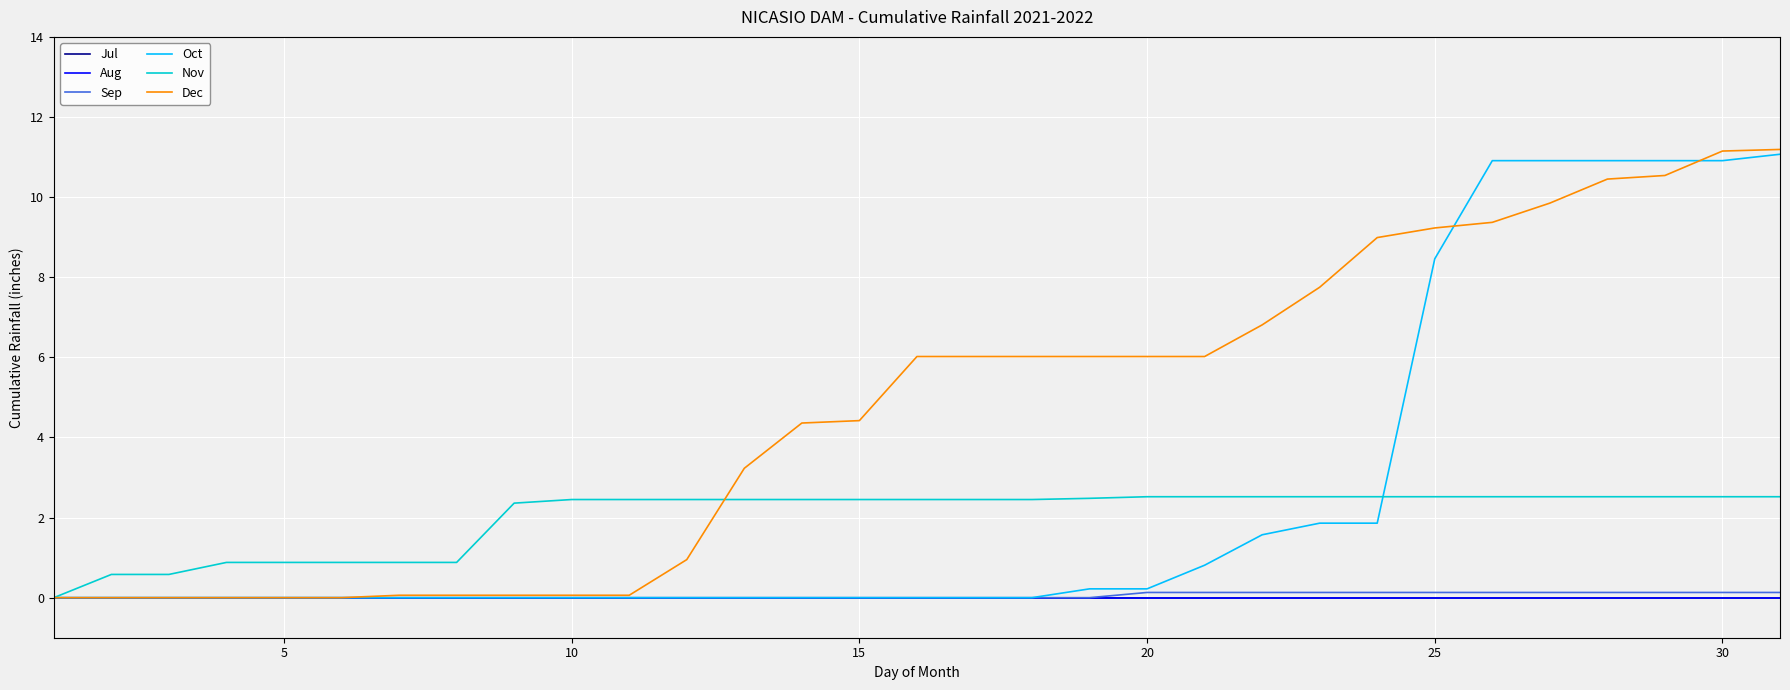

What is the maximum value shown in the chart?

11.2